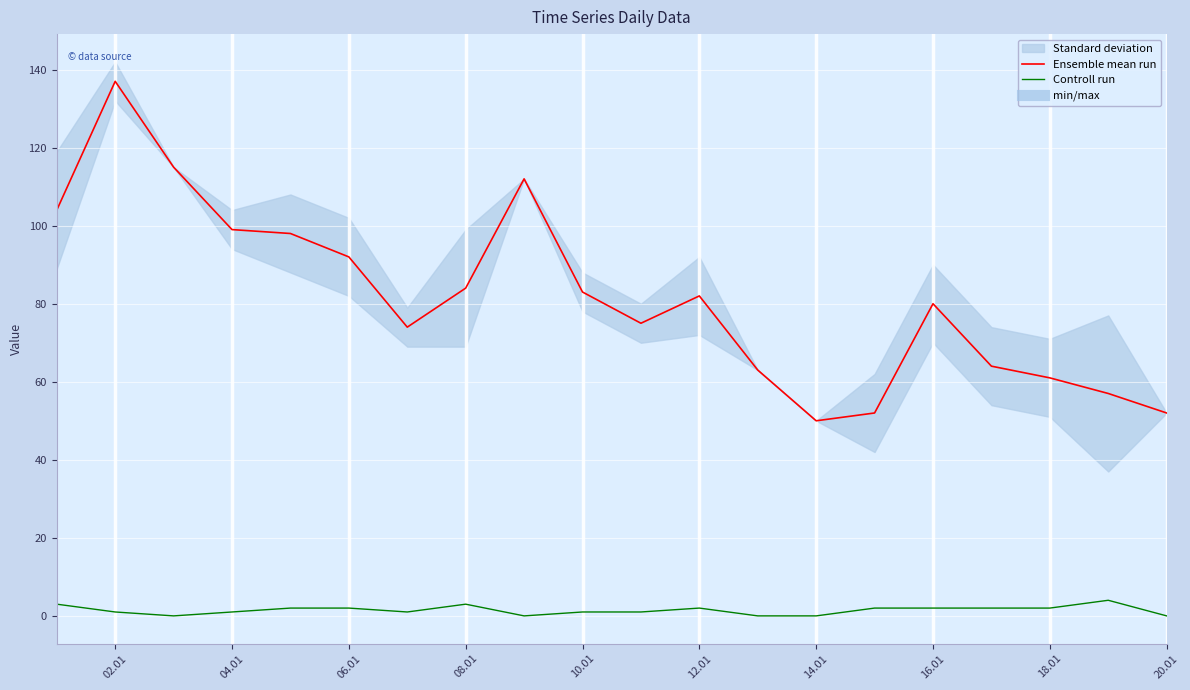

Reading right to left, list all the values displayed in this chart.

Ensemble mean run: 52	57	61	64	80	52	50	63	82	75	83	112	84	74	92	98	99	115	137	104
Controll run: 0	4	2	2	2	2	0	0	2	1	1	0	3	1	2	2	1	0	1	3